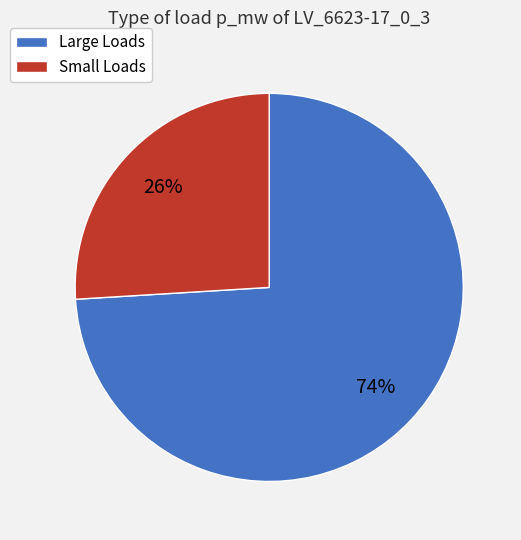

To the nearest percent, what is the average slice percentage?

50%